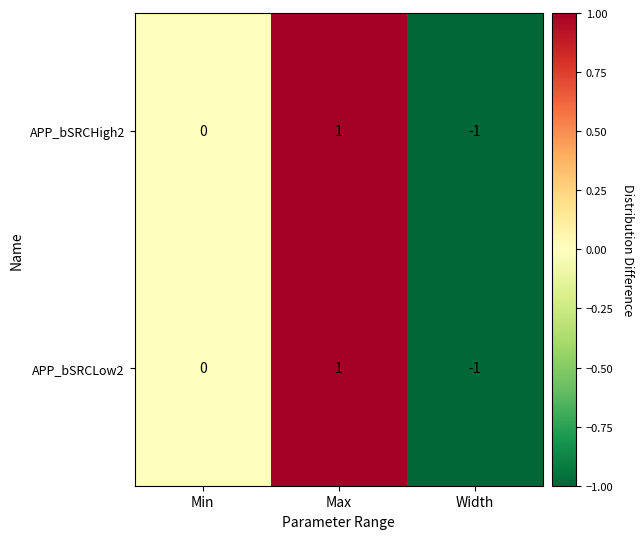

At which category is the sum across all series the highest?

Max